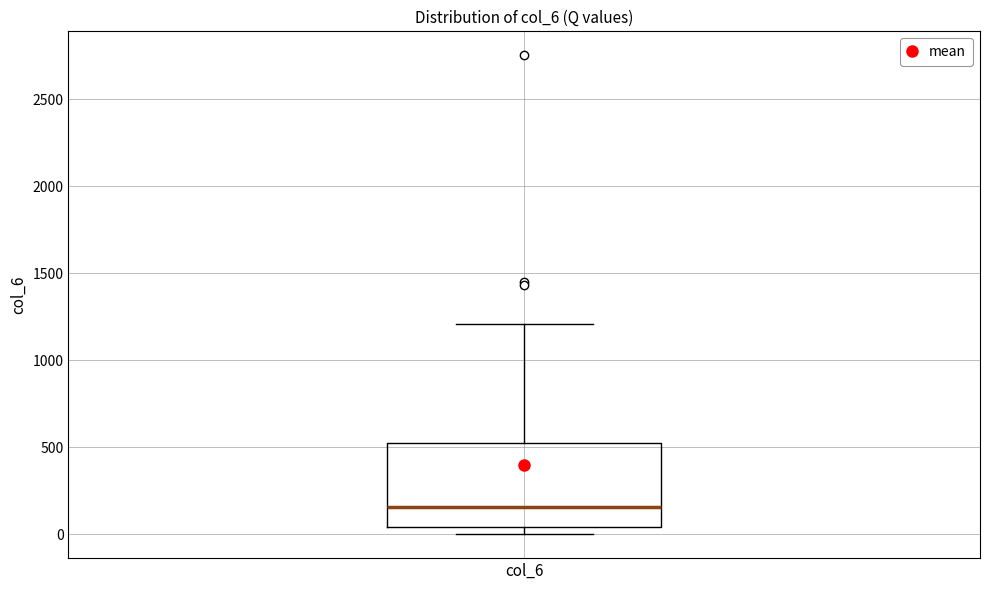

Read this box plot against the y-axis: the position of the median line, the range covered by the box, and the ends of both whiskers. The values are not printed on the chart, so give them approximately, as read against the axis.

median 150, box 50 to 500, whiskers 0 to 1200